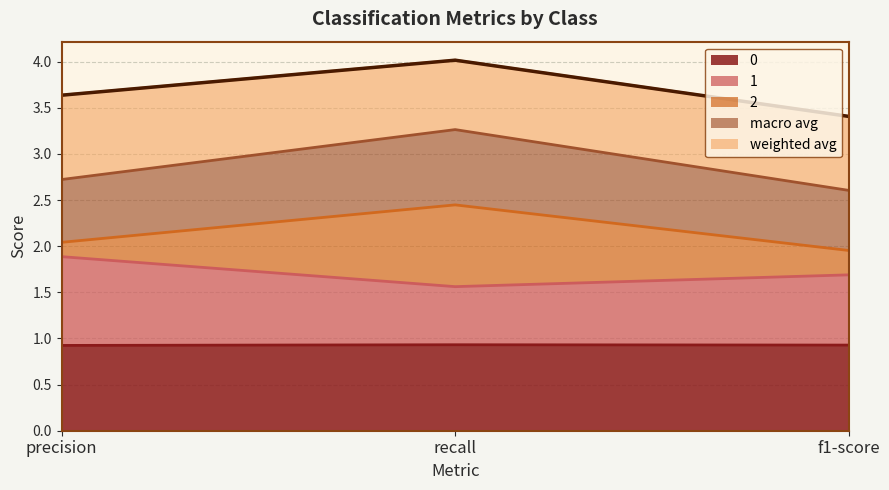

Is it true that 0 equals 0.9 at recall?

True